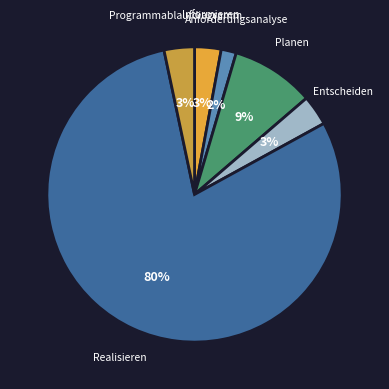

Is the sum of Informieren and Entscheiden greater than half?

No